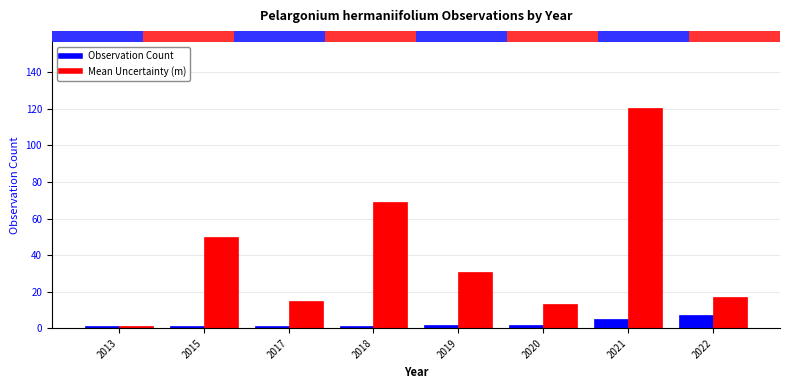

How many groups of bars are there?

8